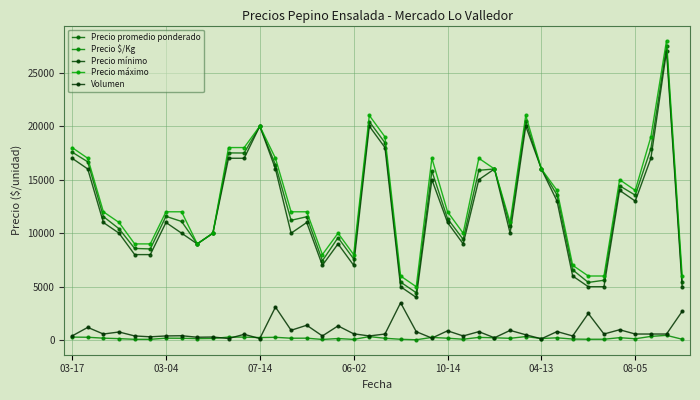

Which series has the widest spread of values?

Precio promedio ponderado